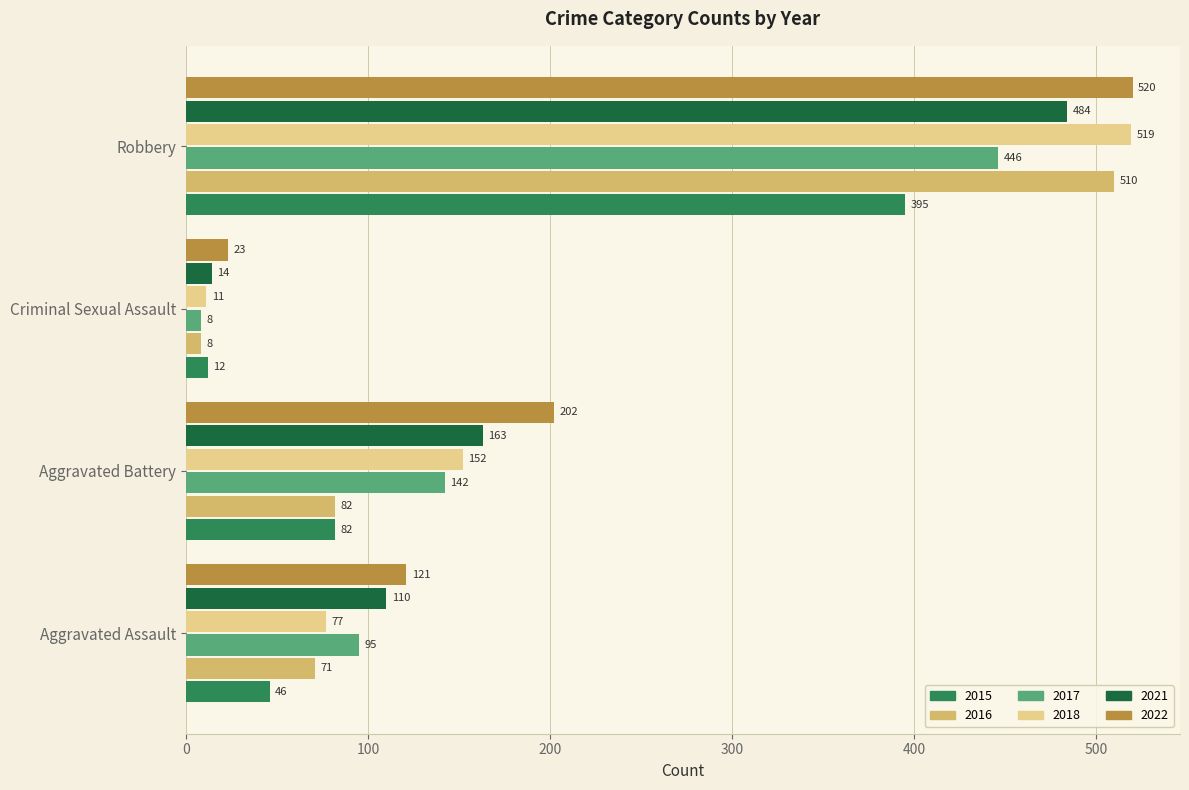

The 2015 series shows 46 at Aggravated Assault. True or false?

True